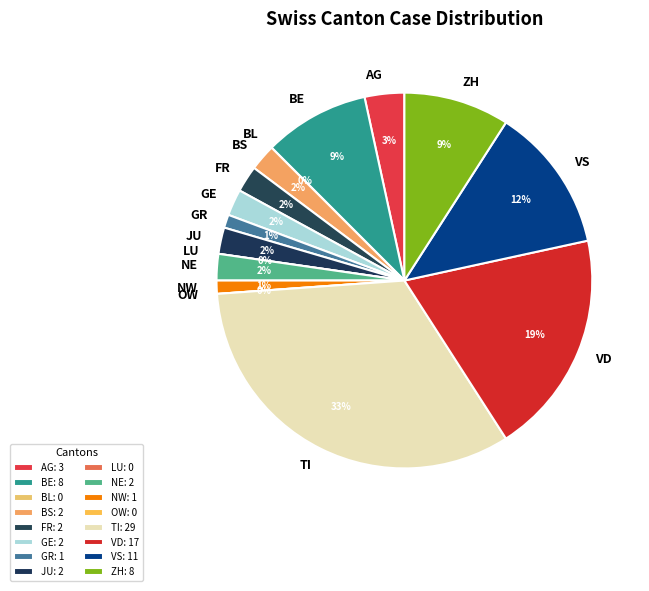

To the nearest percent, what is the difference between the FR and ZH slice percentages?

7%